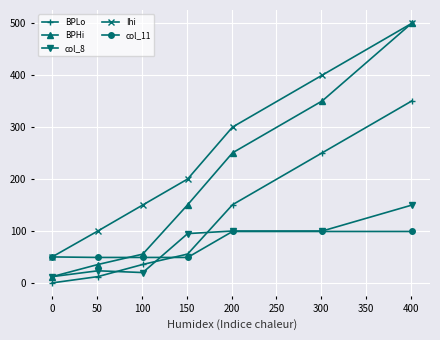

Which series ends up on top after the final intersection of col_11 and BPLo?

BPLo